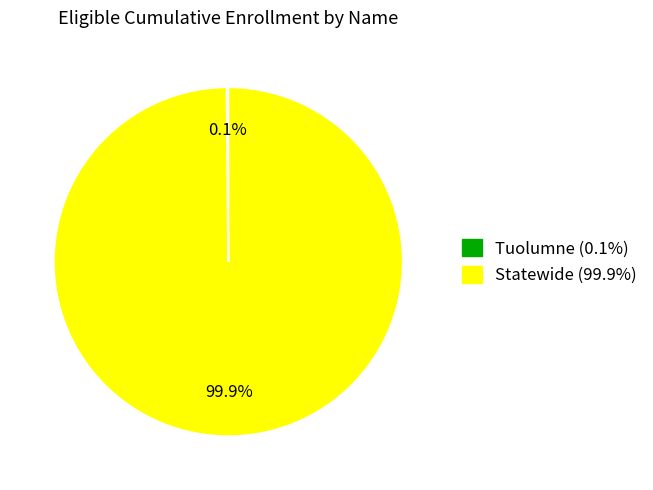

What is the largest slice in the pie chart?

Statewide